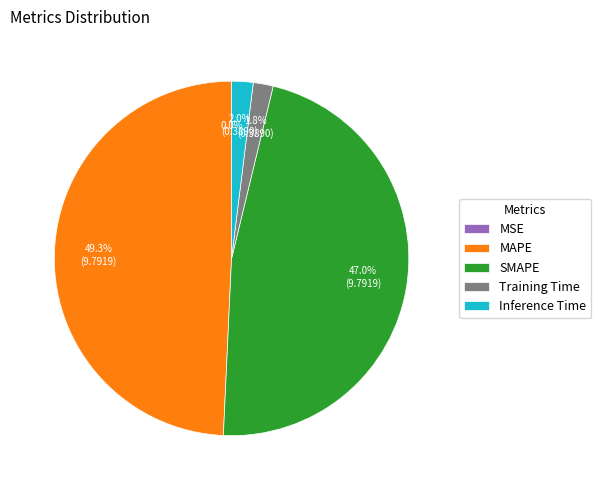

What portion of the pie excludes MAPE?

50.7%